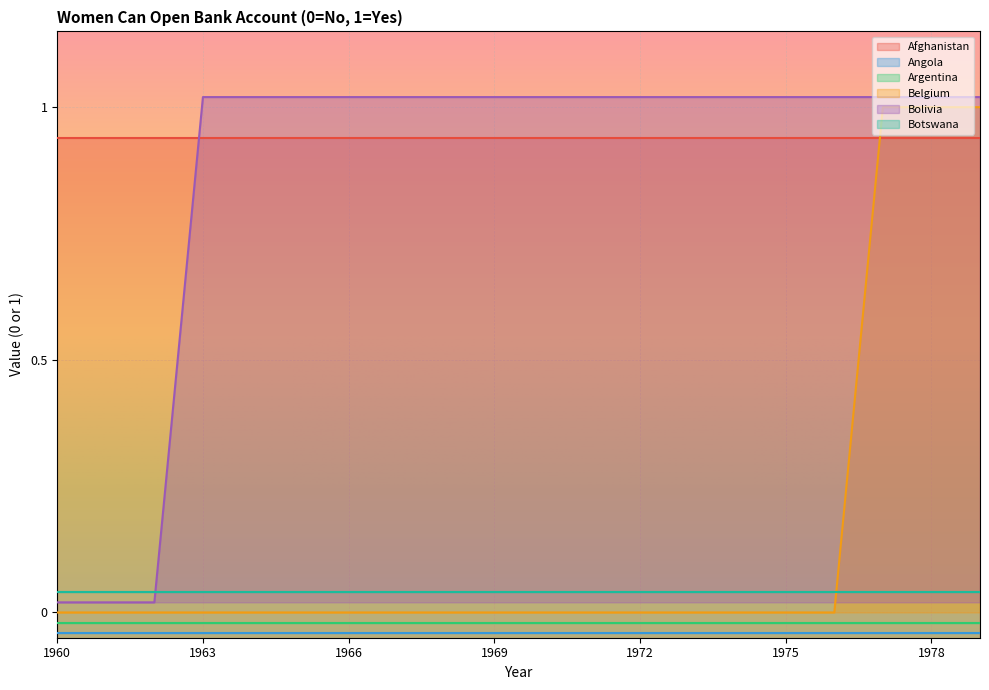

How many lines are shown in the chart?

6